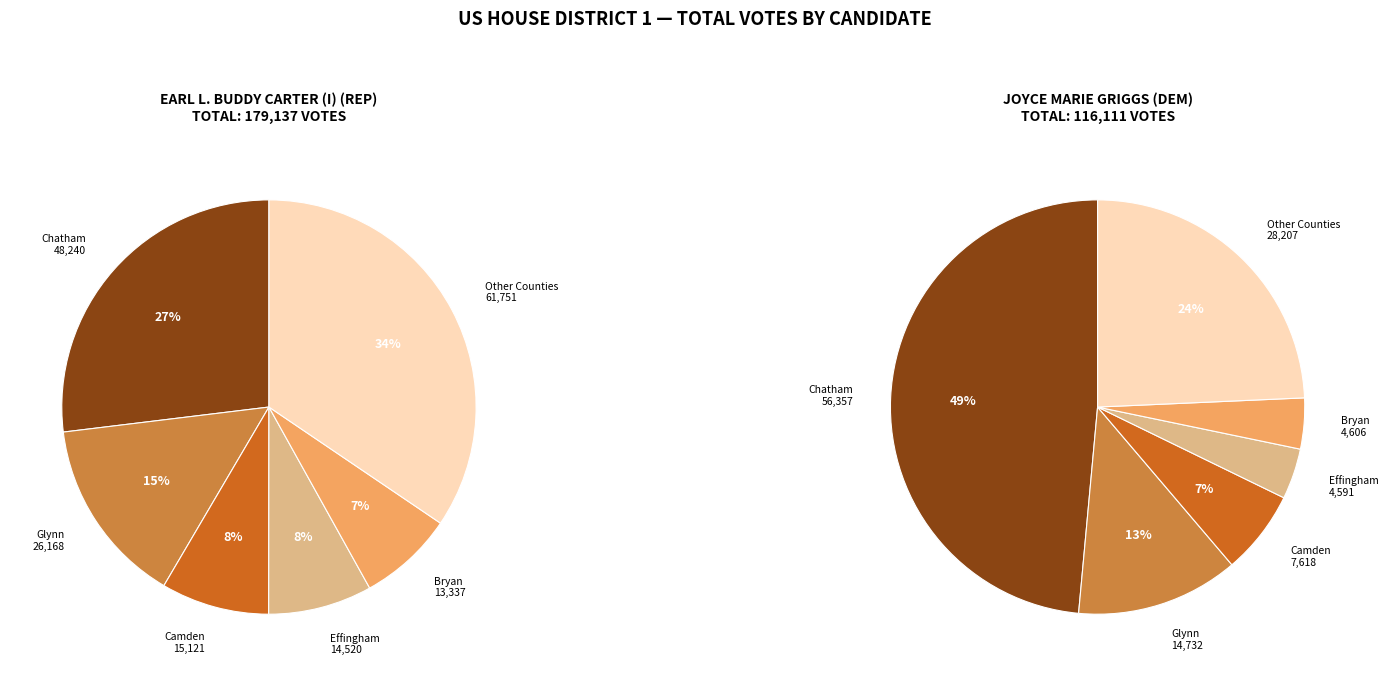

Is it true that Charlton is 11% of the pie?

False